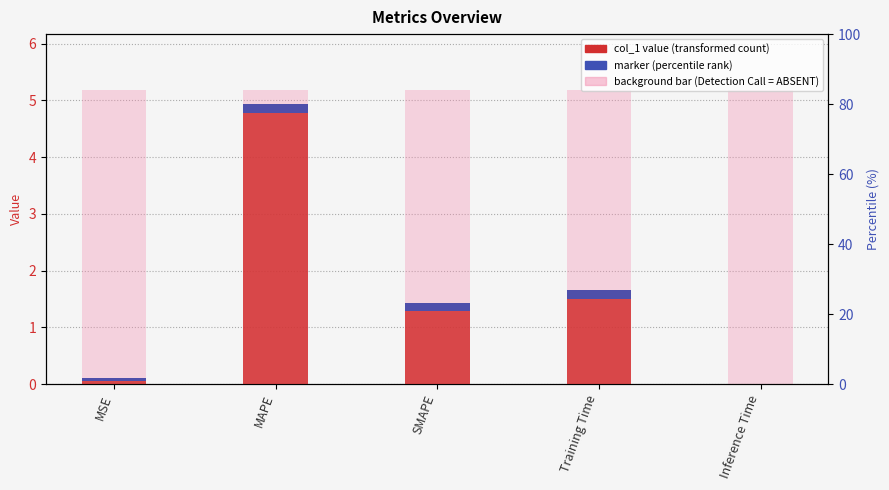

The background bar series shows 7.3 at MAPE. True or false?

False